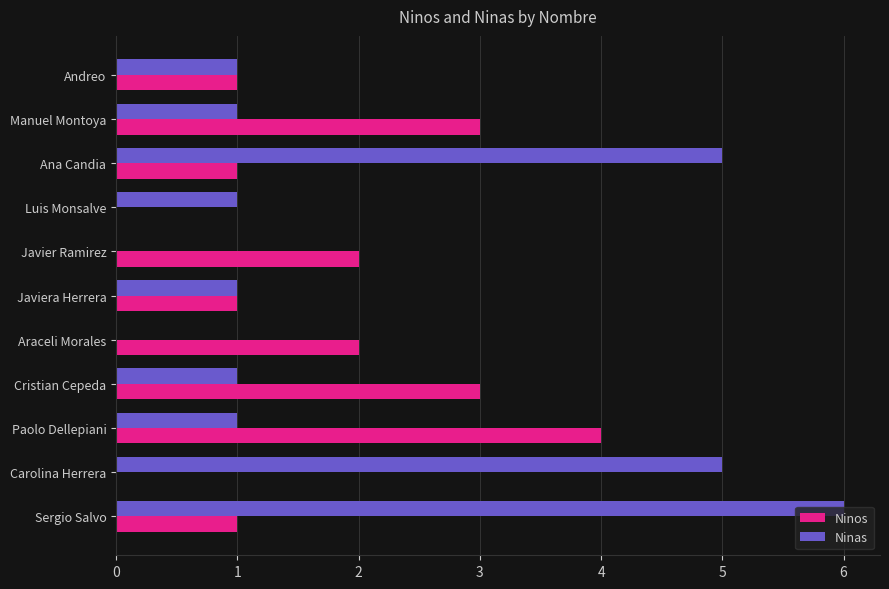

True or false: Ninos has a value of 0 at Sergio Salvo.

False